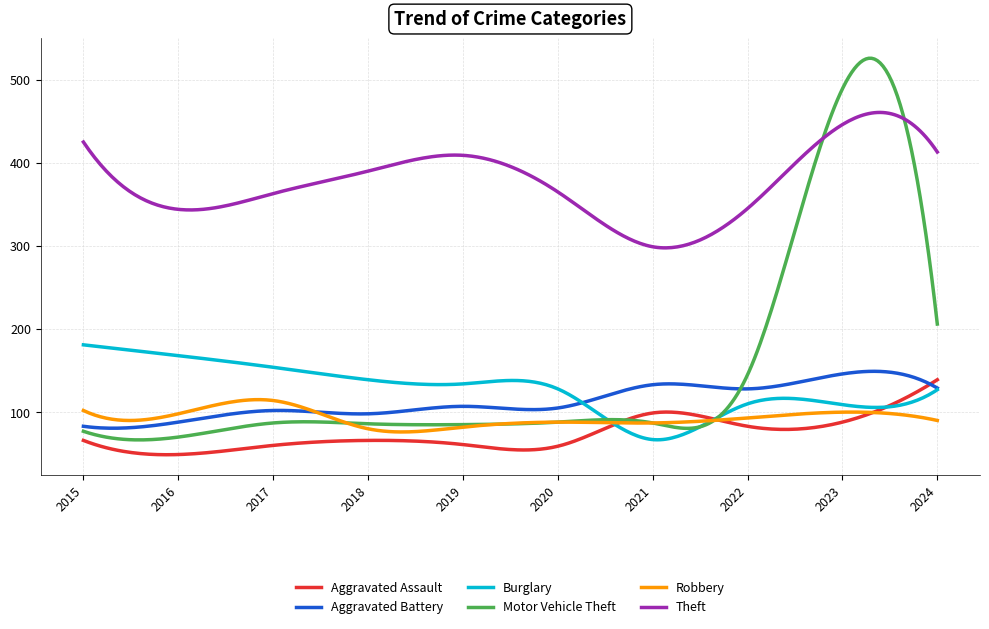

Which series has the largest total across all categories?

Theft